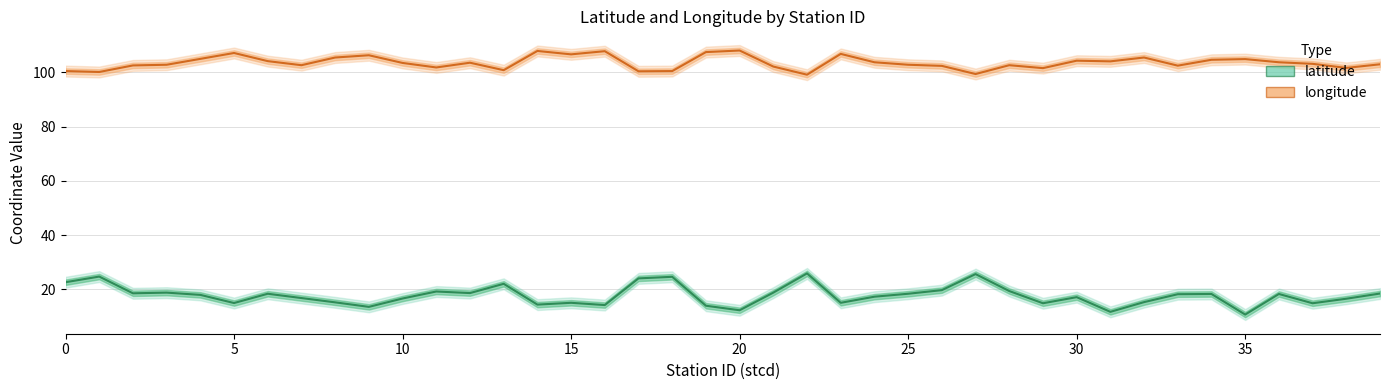

Which series has the largest range (max minus min)?

latitude